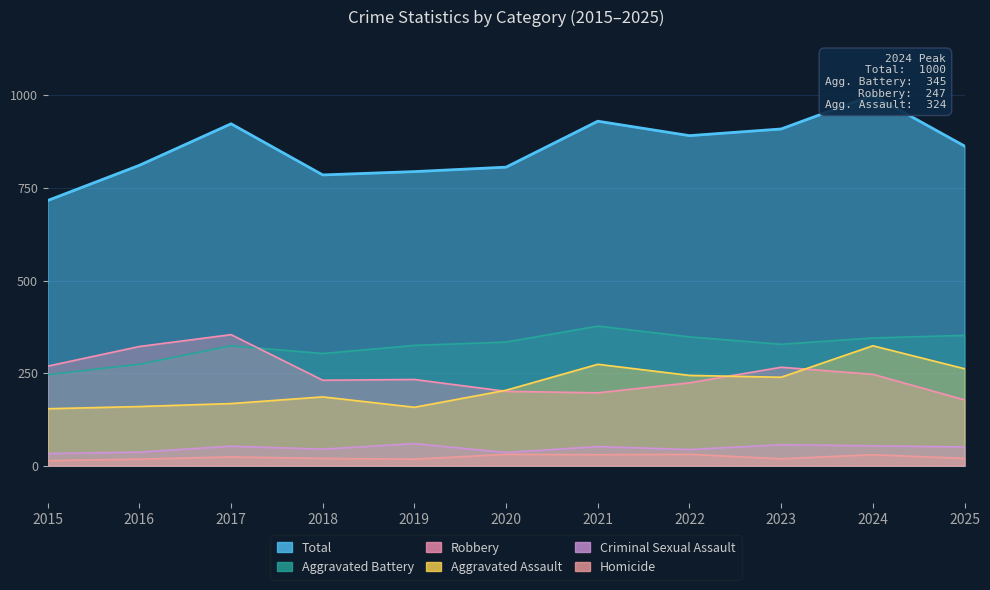

Which category has the highest value in the Homicide series?

2020